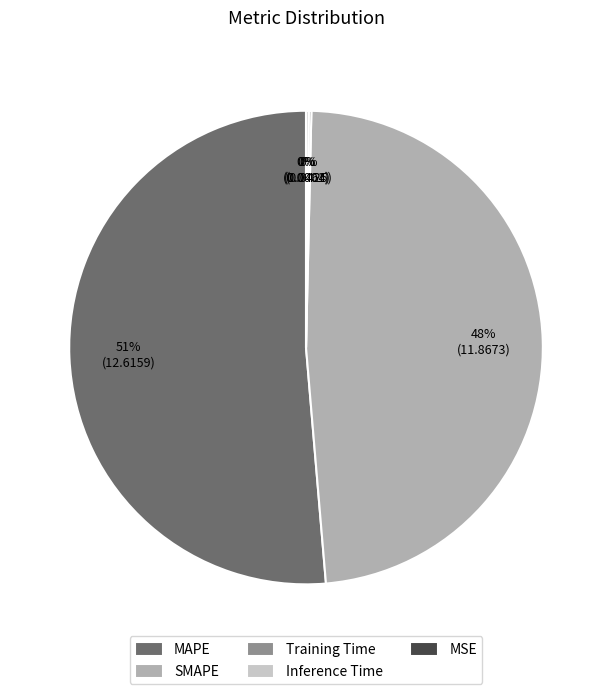

What percentage is the SMAPE slice, to the nearest percent?

48%